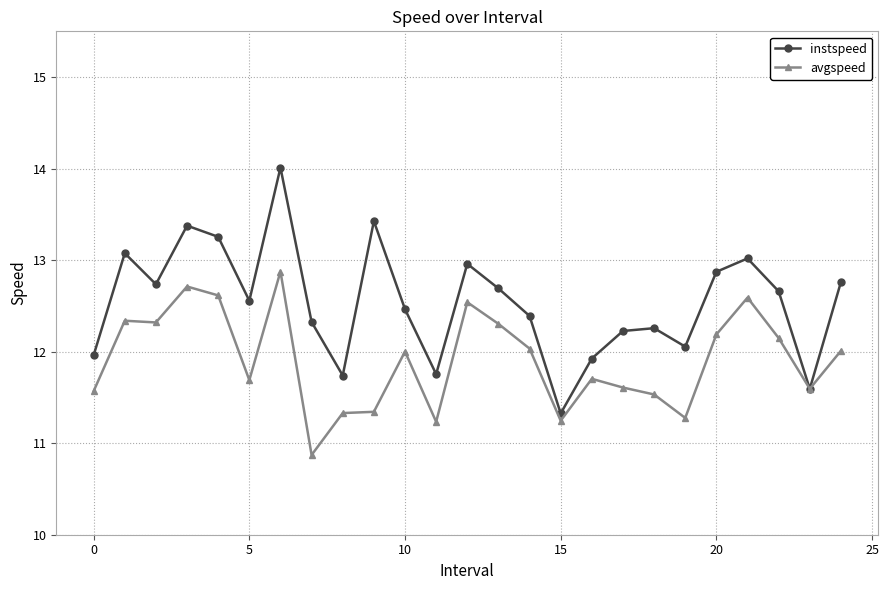

At how many categories does at least one series exceed 11?

25